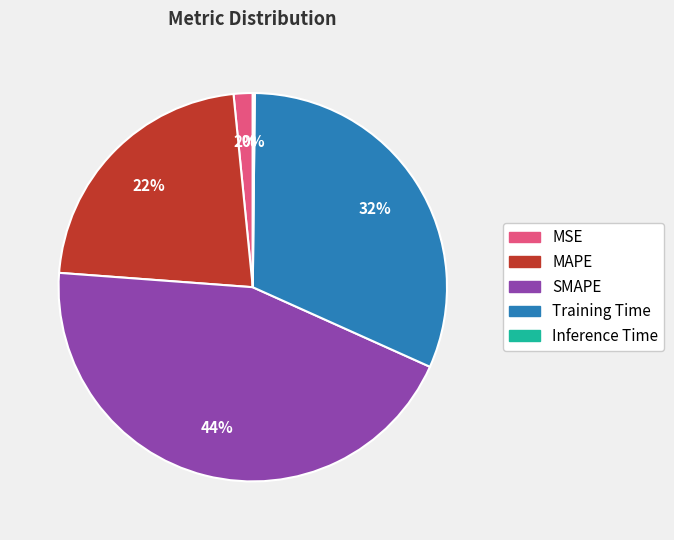

True or false: MAPE accounts for 22% of the total.

True